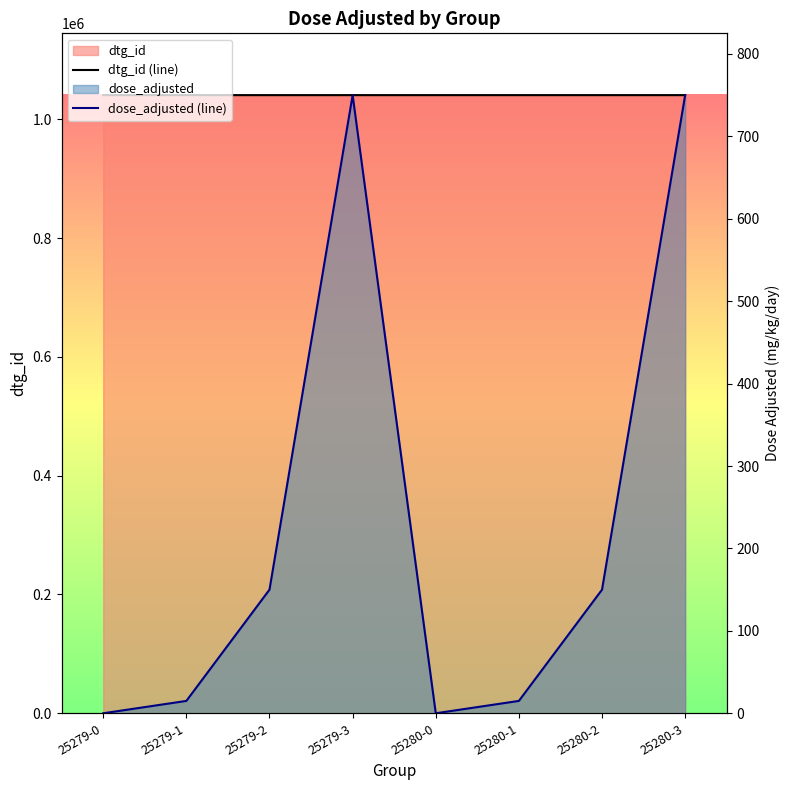

What is the difference between the maximum and minimum values in the dose_adjusted (line) series?

750